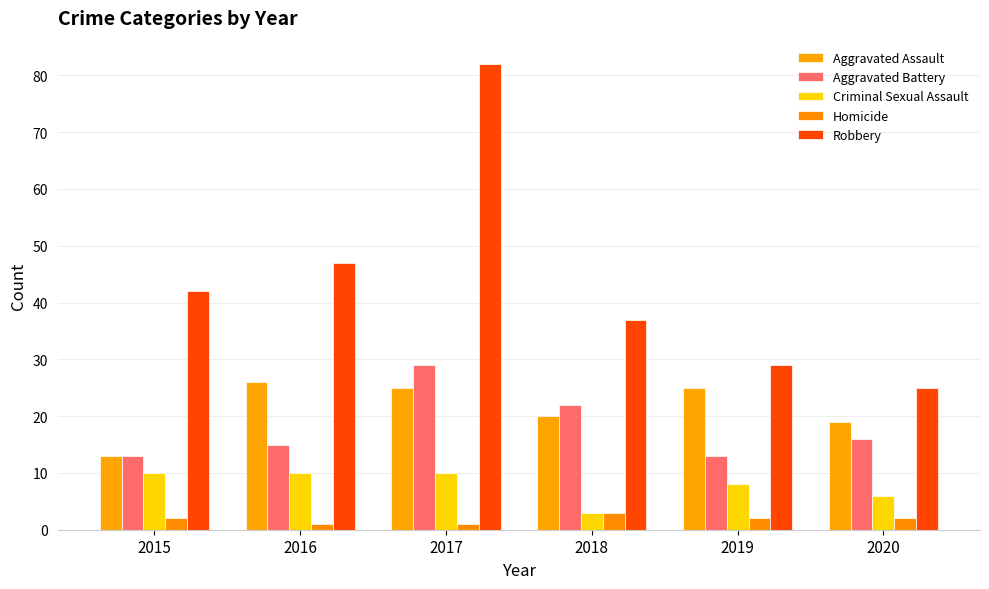

At which label does Criminal Sexual Assault reach its peak?

2015